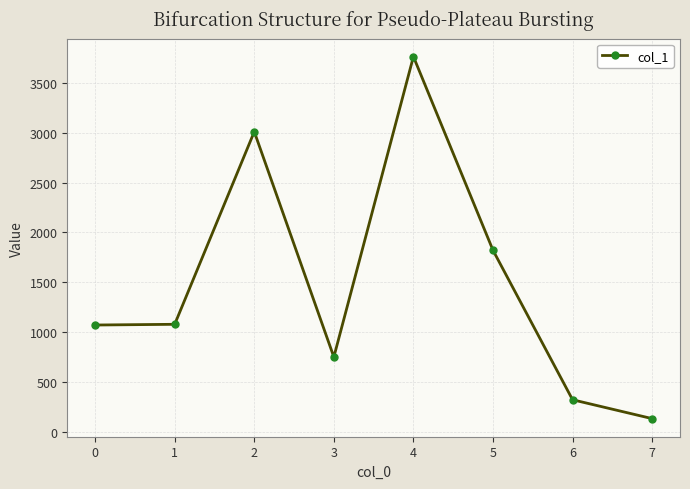

What is the change in value from 2 to 6?

-2685.6